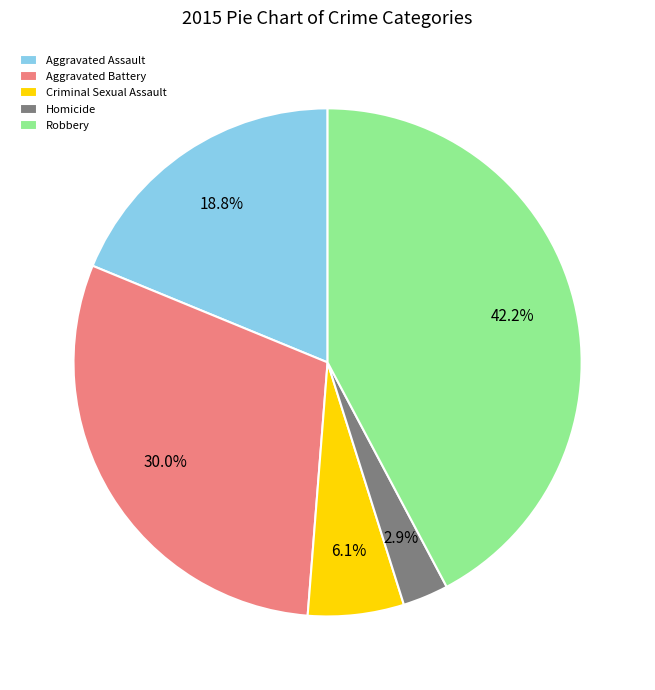

True or false: Criminal Sexual Assault accounts for 6% of the total.

True